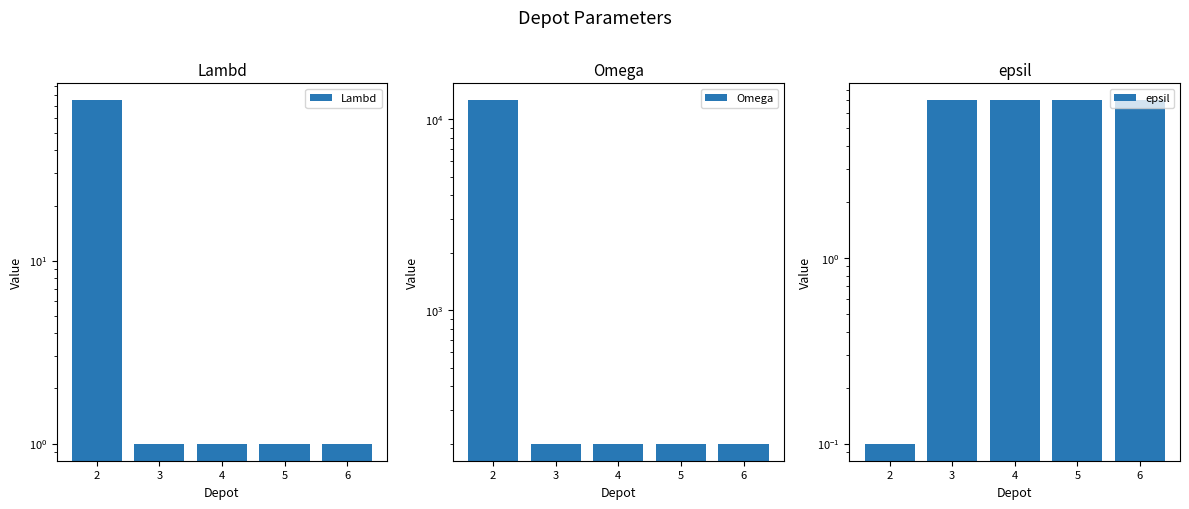

What is the total value across all series at 4?

208.0